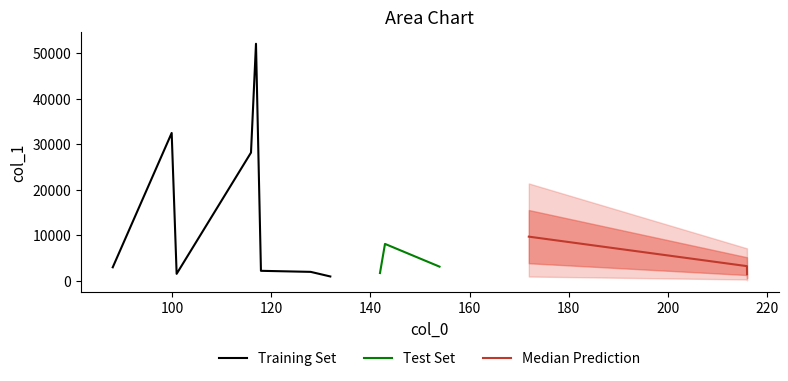

True or false: col_1 and col_0 intersect in this chart.

False